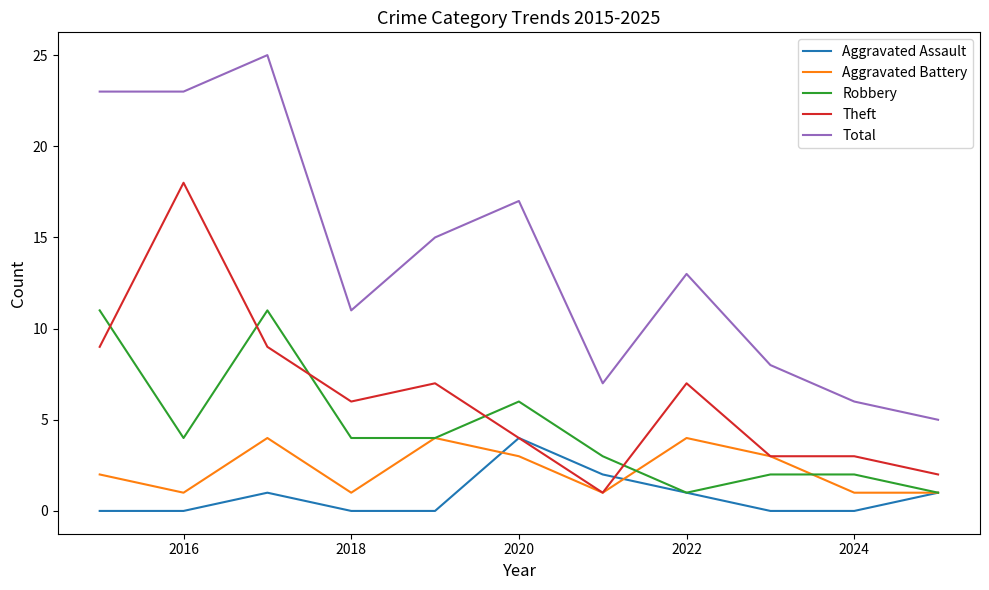

True or false: Theft and Robbery cross at least once.

True